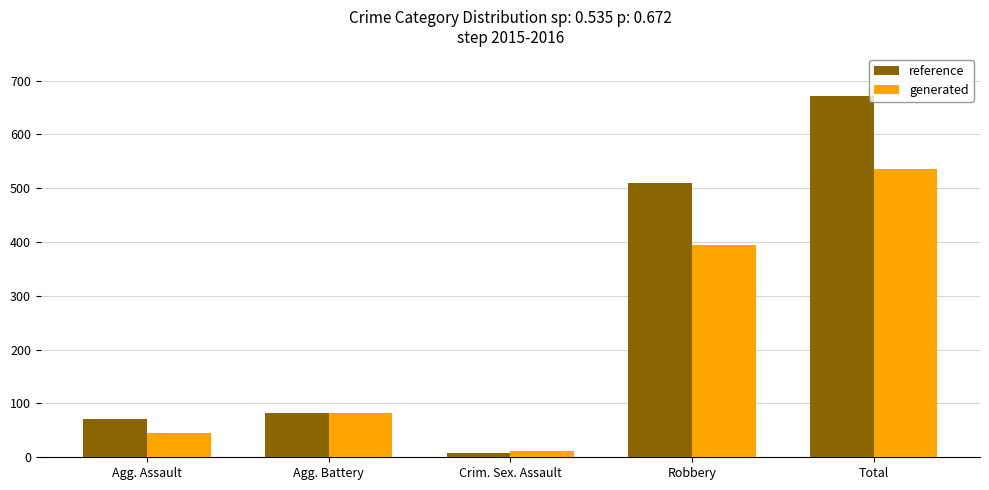

How many series are shown in this chart?

2